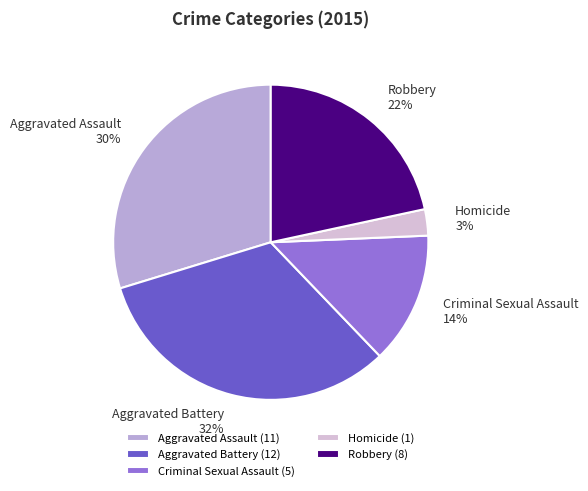

To the nearest percent, what is the average slice percentage?

20%